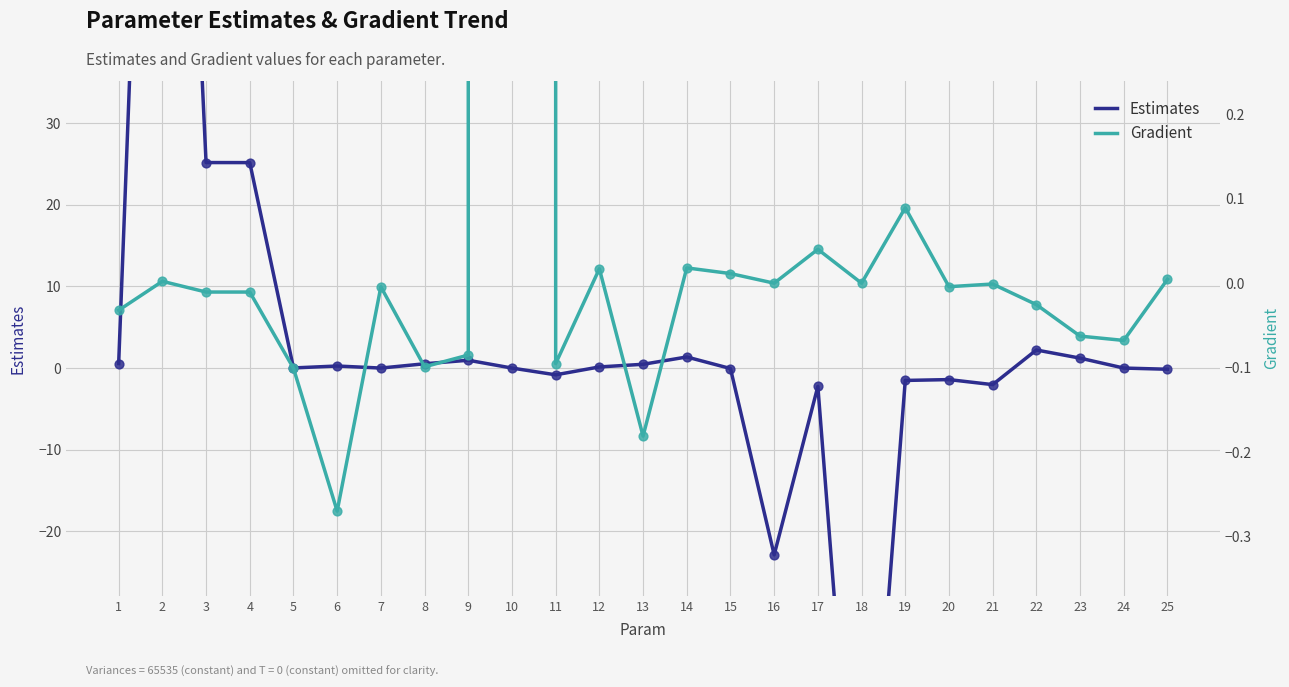

Which series has the largest total across all categories?

Gradient